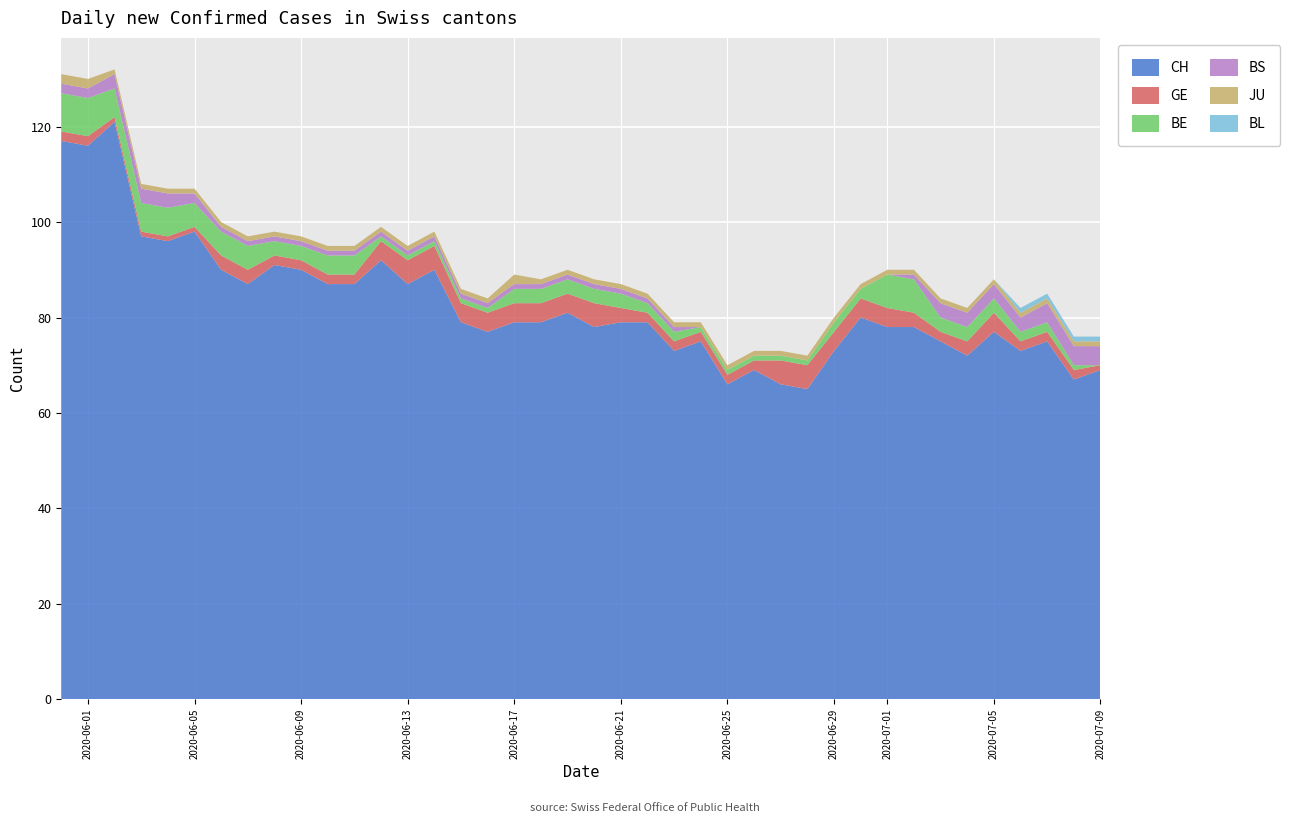

Reading right to left, what are all the values shown in this chart?

CH: 39=69	38=67	37=75	36=73	35=77	34=72	33=75	32=78	31=78	30=80	29=73	28=65	27=66	26=69	25=66	24=75	23=73	22=79	21=79	20=78	19=81	18=79	17=79	16=77	15=79	14=90	13=87	12=92	11=87	10=87	9=90	8=91	7=87	6=90	5=98	4=96	3=97	2=121	1=116	0=117
GE: 39=1	38=2	37=2	36=2	35=4	34=3	33=2	32=3	31=4	30=4	29=4	28=5	27=5	26=2	25=2	24=2	23=2	22=2	21=3	20=5	19=4	18=4	17=4	16=4	15=4	14=5	13=5	12=4	11=2	10=2	9=2	8=2	7=3	6=3	5=1	4=1	3=1	2=1	1=2	0=2
BE: 39=0	38=1	37=2	36=2	35=3	34=3	33=3	32=7	31=7	30=2	29=2	28=1	27=1	26=1	25=1	24=1	23=2	22=2	21=3	20=3	19=3	18=3	17=3	16=1	15=1	14=1	13=1	12=1	11=4	10=4	9=3	8=3	7=5	6=5	5=5	4=6	3=6	2=6	1=8	0=8
BS: 39=4	38=4	37=4	36=3	35=3	34=3	33=3	32=1	31=0	30=0	29=0	28=0	27=0	26=0	25=0	24=0	23=1	22=1	21=1	20=1	19=1	18=1	17=1	16=1	15=1	14=1	13=1	12=1	11=1	10=1	9=1	8=1	7=1	6=1	5=2	4=3	3=3	2=3	1=2	0=2
JU: 39=1	38=1	37=1	36=1	35=1	34=1	33=1	32=1	31=1	30=1	29=1	28=1	27=1	26=1	25=1	24=1	23=1	22=1	21=1	20=1	19=1	18=1	17=2	16=1	15=1	14=1	13=1	12=1	11=1	10=1	9=1	8=1	7=1	6=1	5=1	4=1	3=1	2=1	1=2	0=2
BL: 39=1	38=1	37=1	36=1	35=0	34=0	33=0	32=0	31=0	30=0	29=0	28=0	27=0	26=0	25=0	24=0	23=0	22=0	21=0	20=0	19=0	18=0	17=0	16=0	15=0	14=0	13=0	12=0	11=0	10=0	9=0	8=0	7=0	6=0	5=0	4=0	3=0	2=0	1=0	0=0